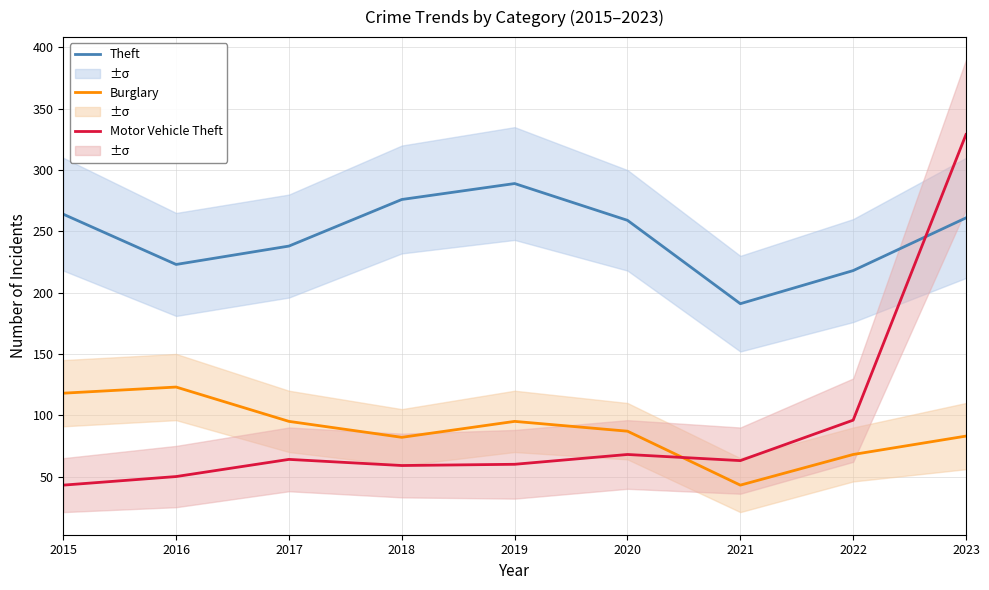

List the series in order of their peak value, lowest first.

Burglary, Theft, Motor Vehicle Theft